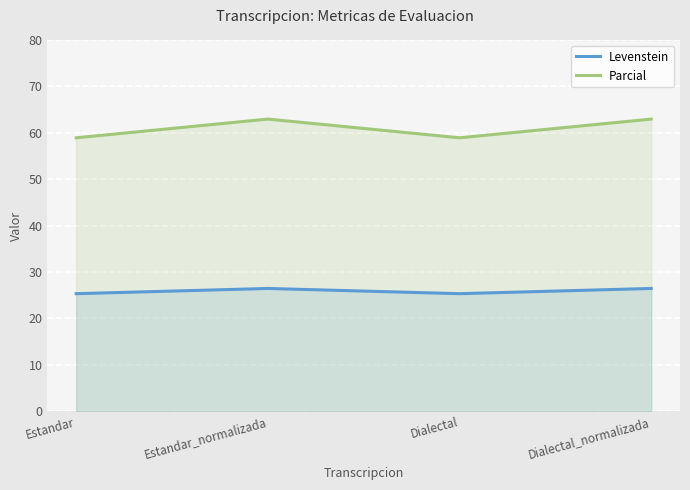

What is the label of the 4th point from the right?

Estandar